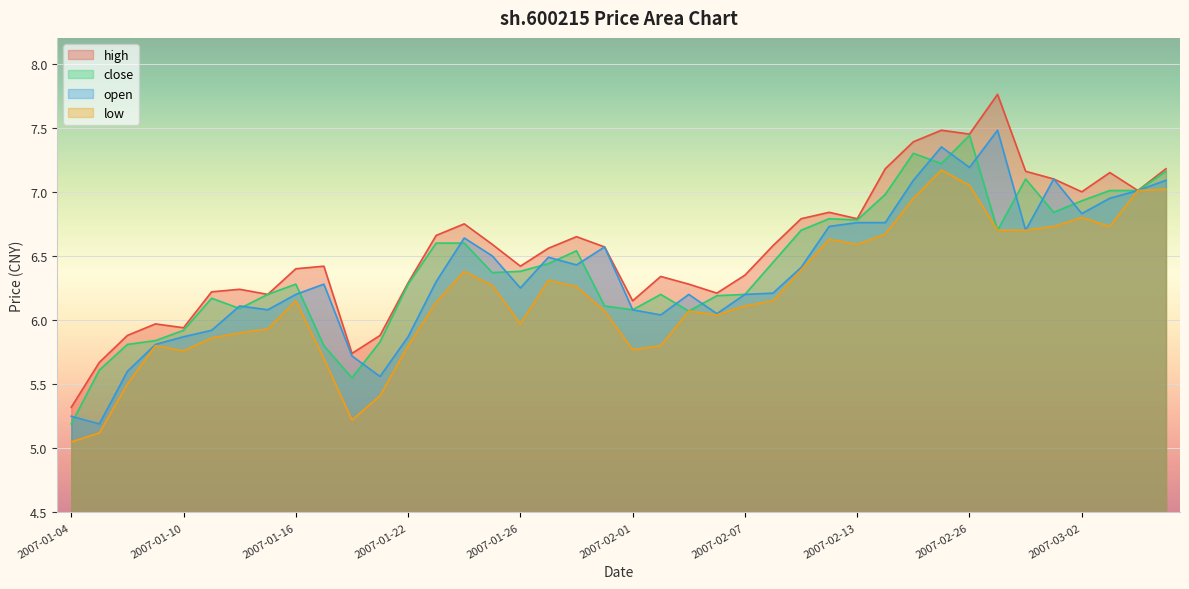

How many lines are shown in the chart?

4